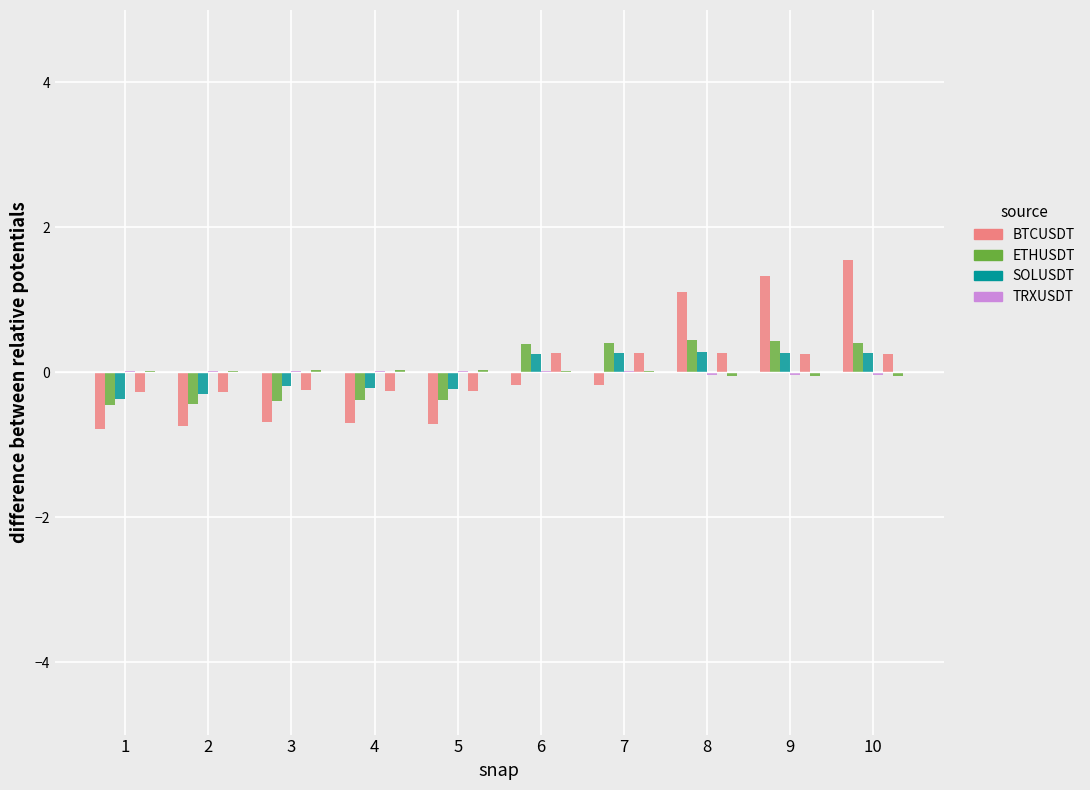

How many categories are shown in the chart?

10